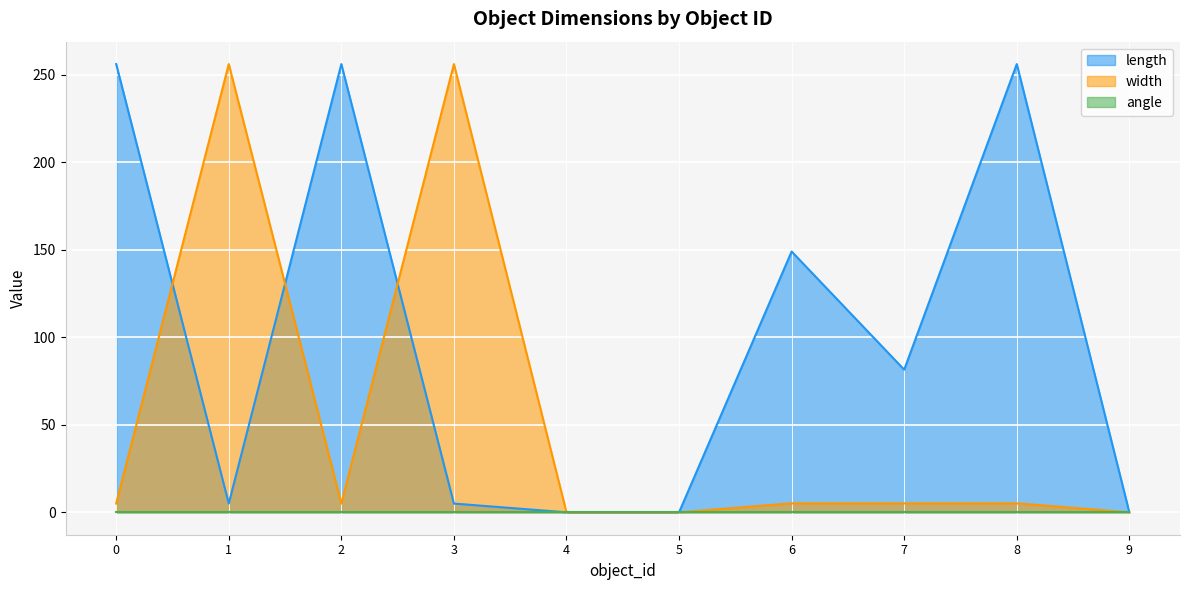

Does the chart display data point markers on the line(s)?

No